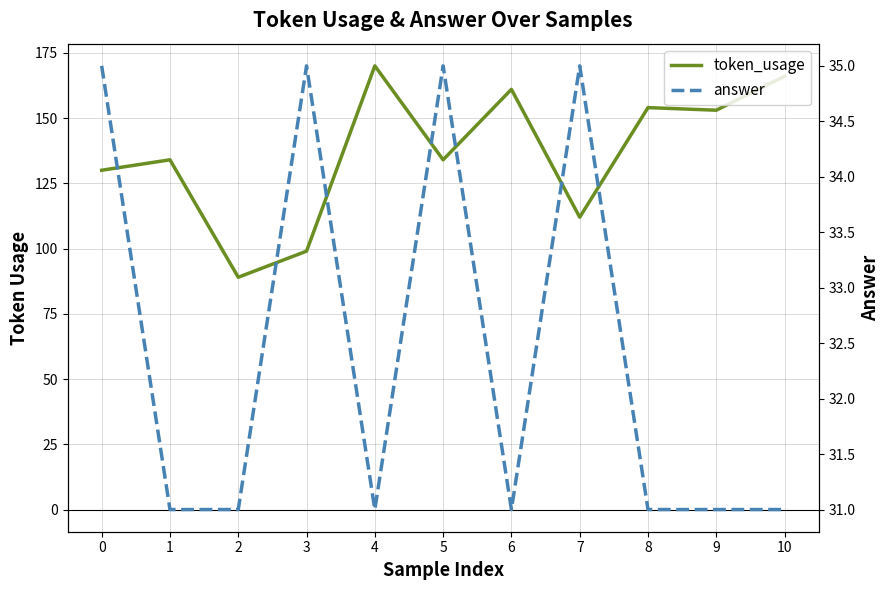

The token_usage series shows 35 at 3. True or false?

False